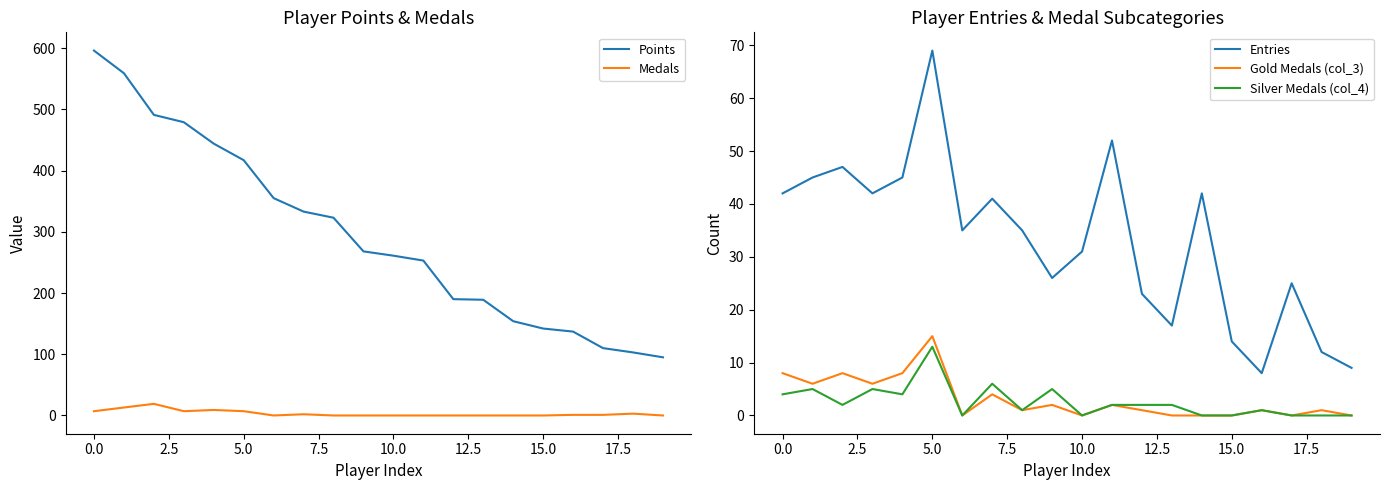

How many series are shown in this chart?

5